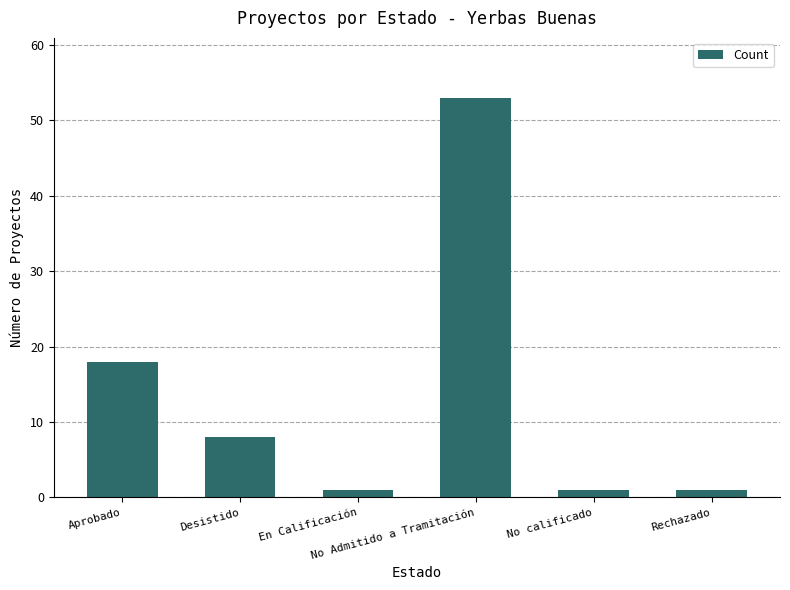

Are the bars horizontal?

No